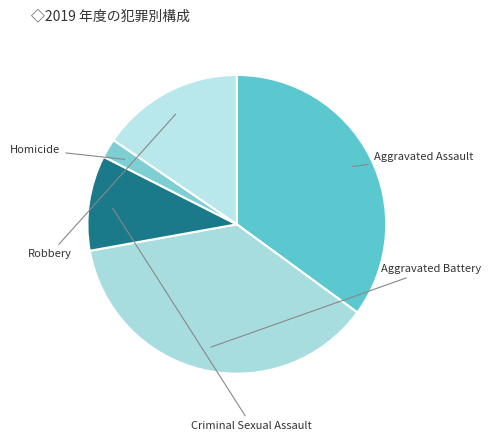

Rank the categories by value from highest to lowest.

Aggravated Battery, Aggravated Assault, Robbery, Criminal Sexual Assault, Homicide